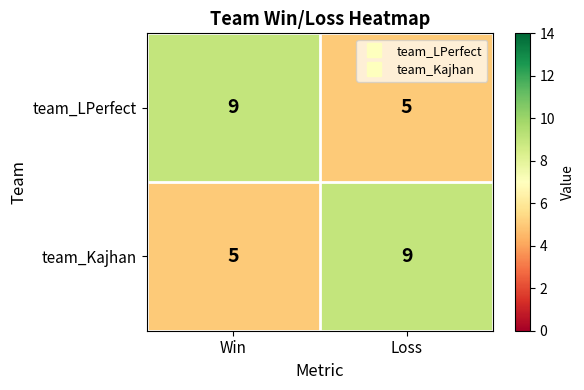

What is the maximum value for team_LPerfect?

9